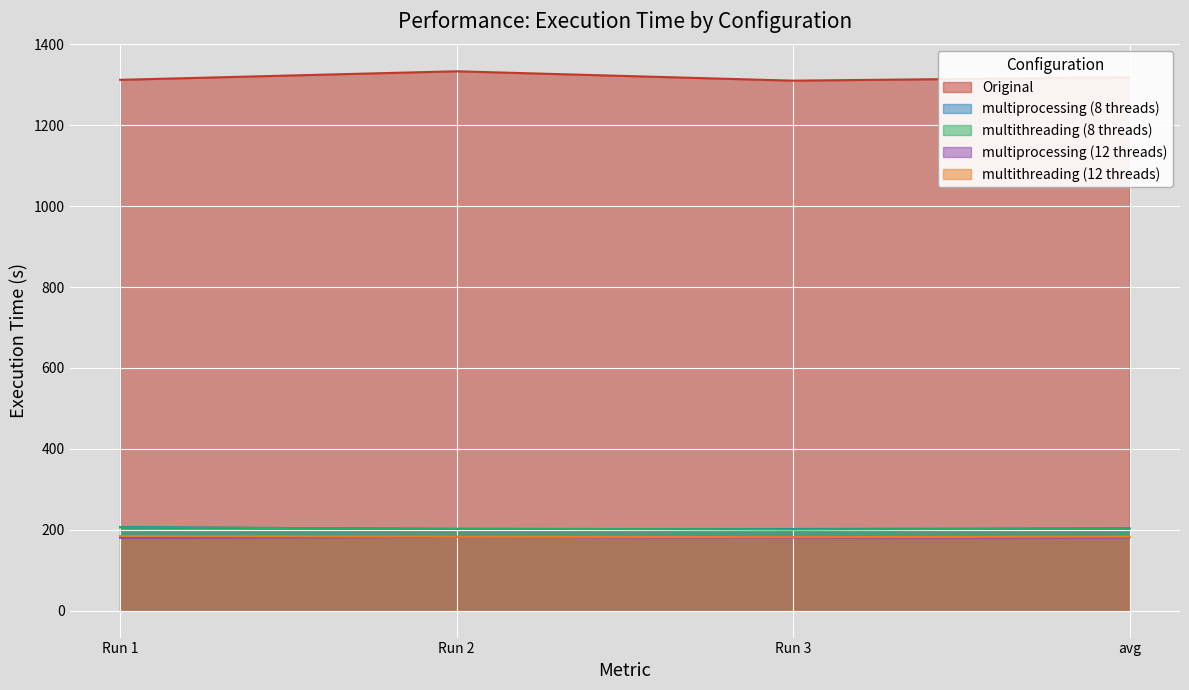

At which label is Original closest to 1321?

avg